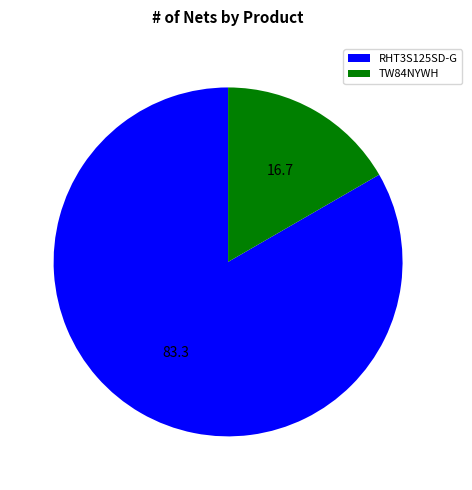

What is the ratio of the value at RHT3S125SD-G to the value at TW84NYWH?

5.0